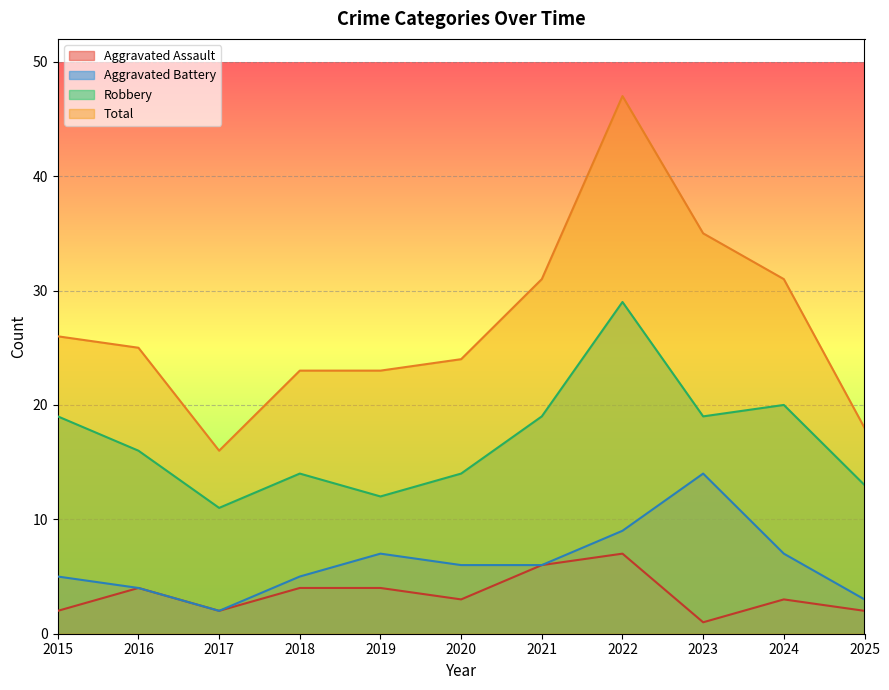

At how many categories does at least one series exceed 16?

10